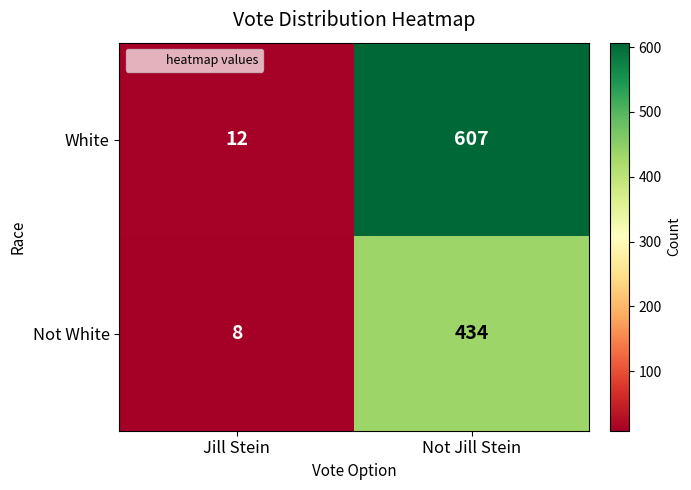

At which category is the sum across all series the highest?

Not Jill Stein